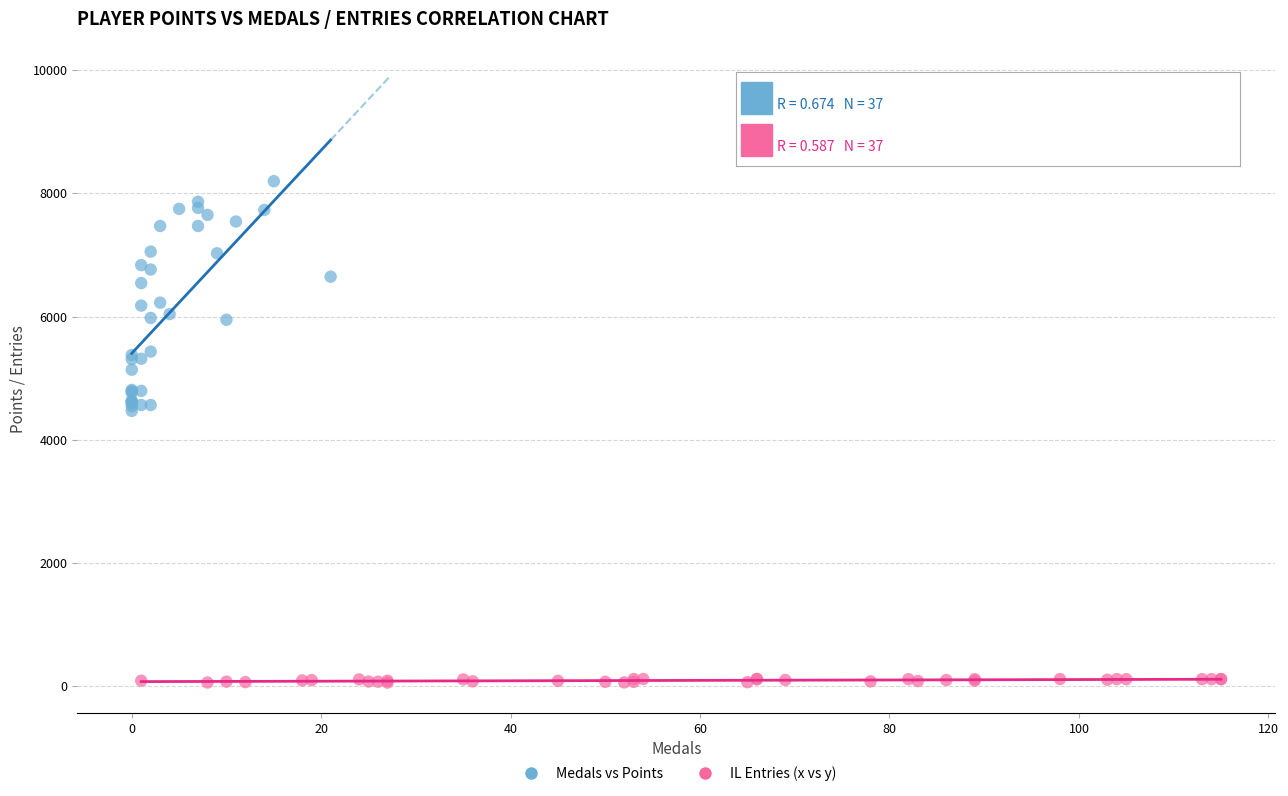

Which series reaches the maximum Y coordinate?

Medals vs Points